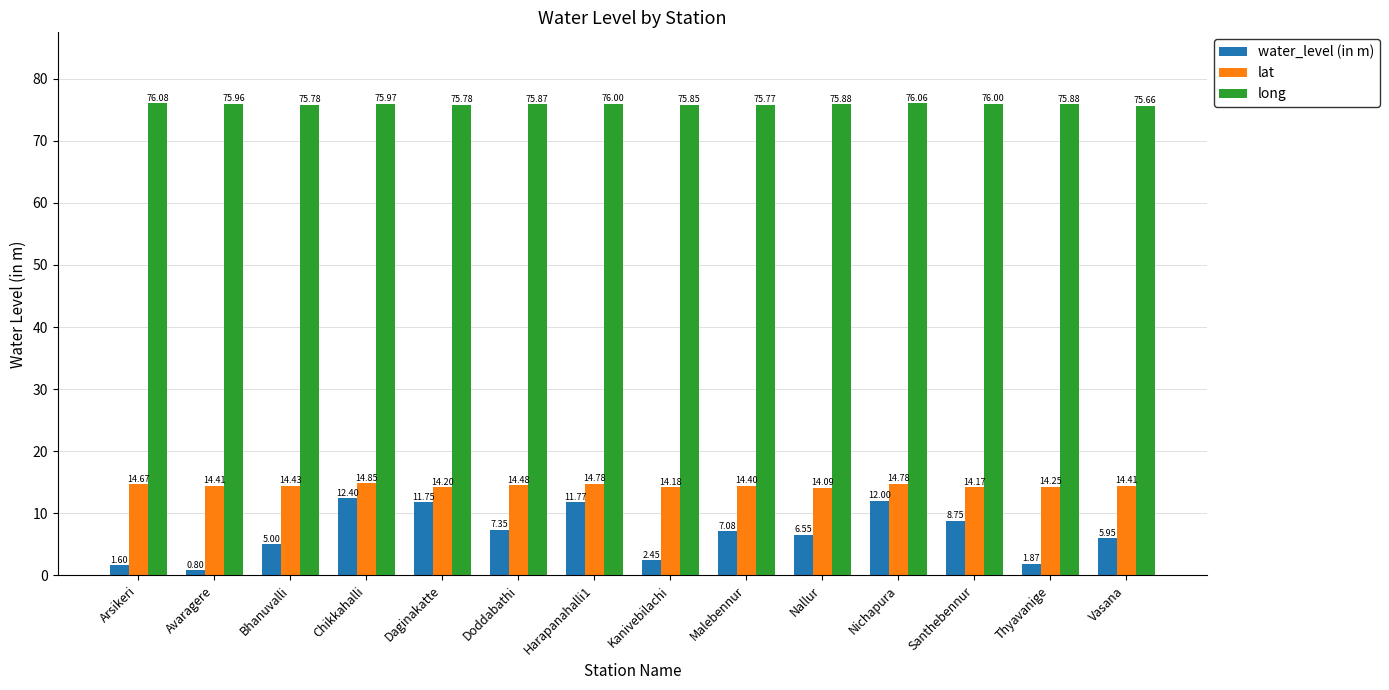

At which label does water_level (in m) first exceed 7?

Chikkahalli